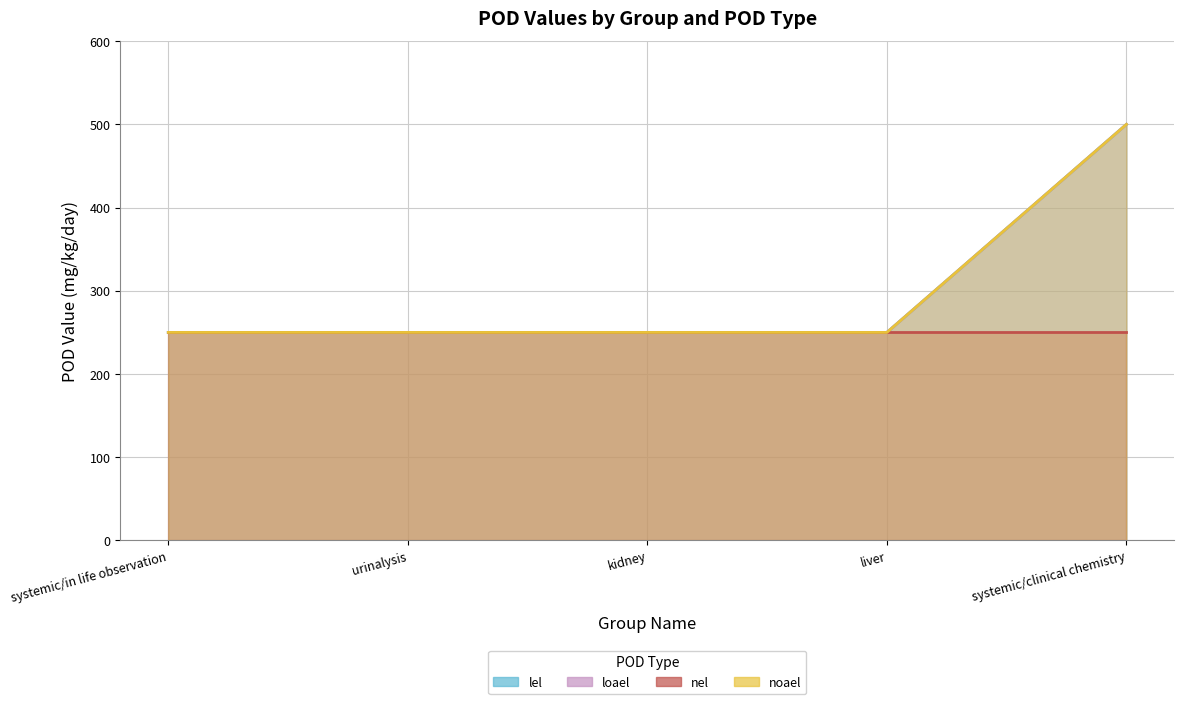

Which category has the highest value across all series?

systemic/clinical chemistry